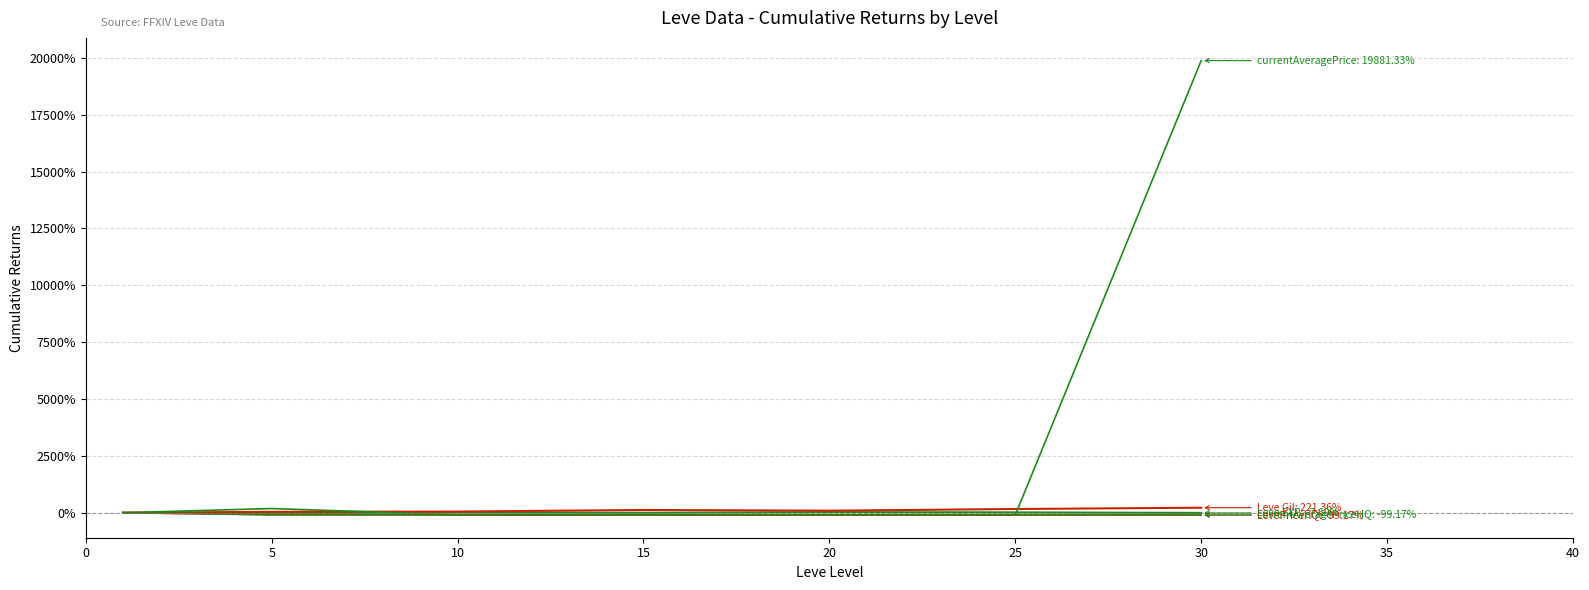

How many lines are shown in the chart?

5